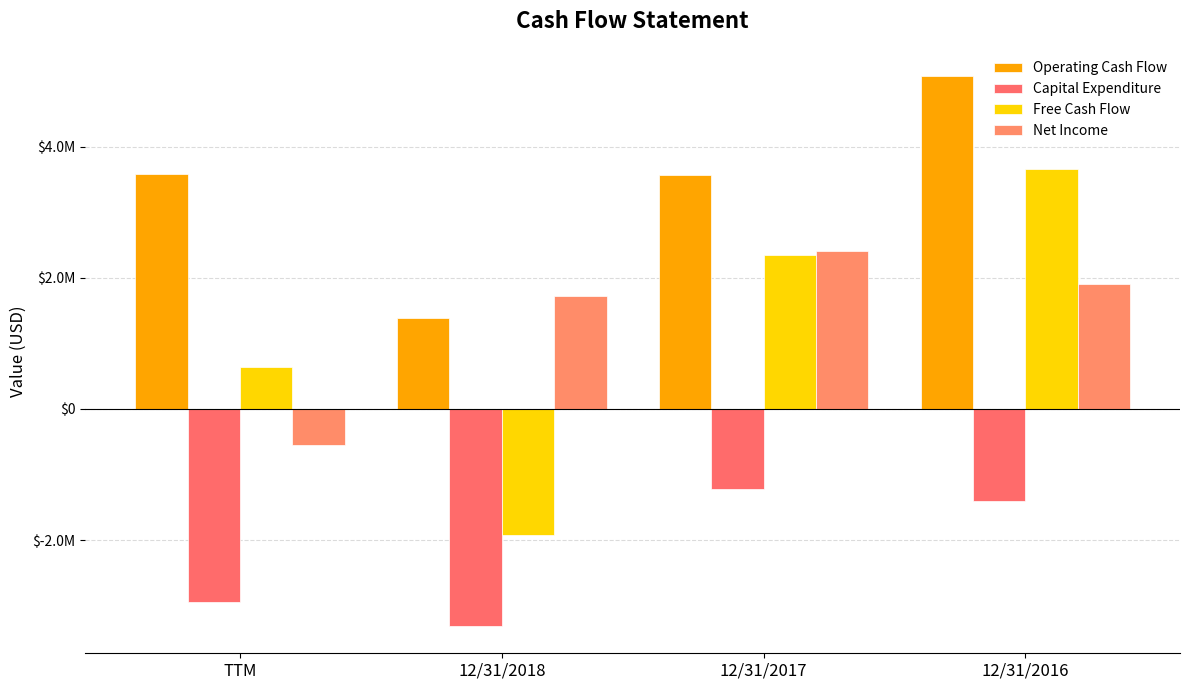

Are the bars grouped side by side (vs. stacked)?

Yes